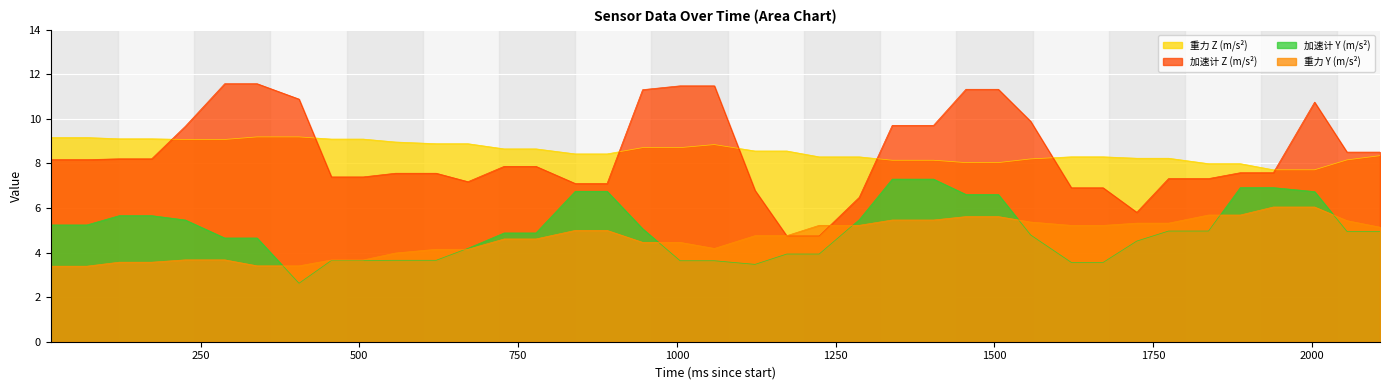

What is the minimum value for 重力 Z (m/s²)?

7.7